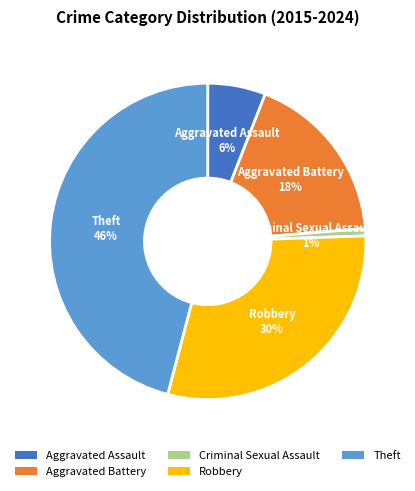

How many segments does this pie chart have?

5